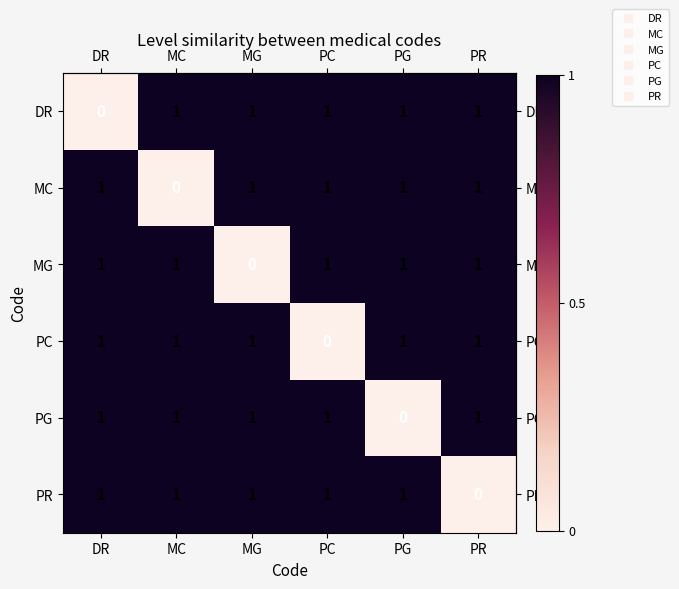

What is the sum of all PC values?

5